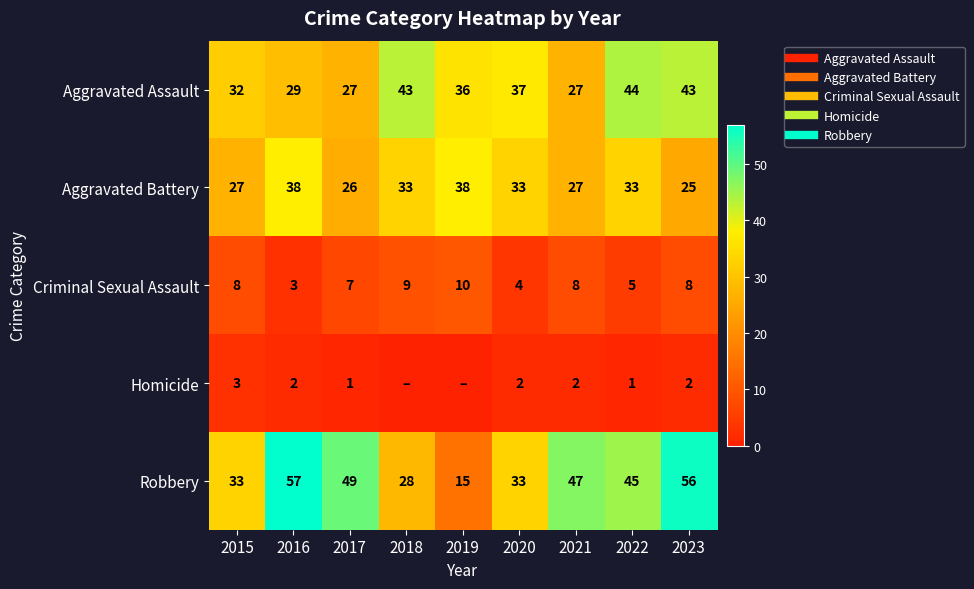

List the labels in order of Aggravated Assault value, largest first.

2022, 2018, 2023, 2020, 2019, 2015, 2016, 2017, 2021